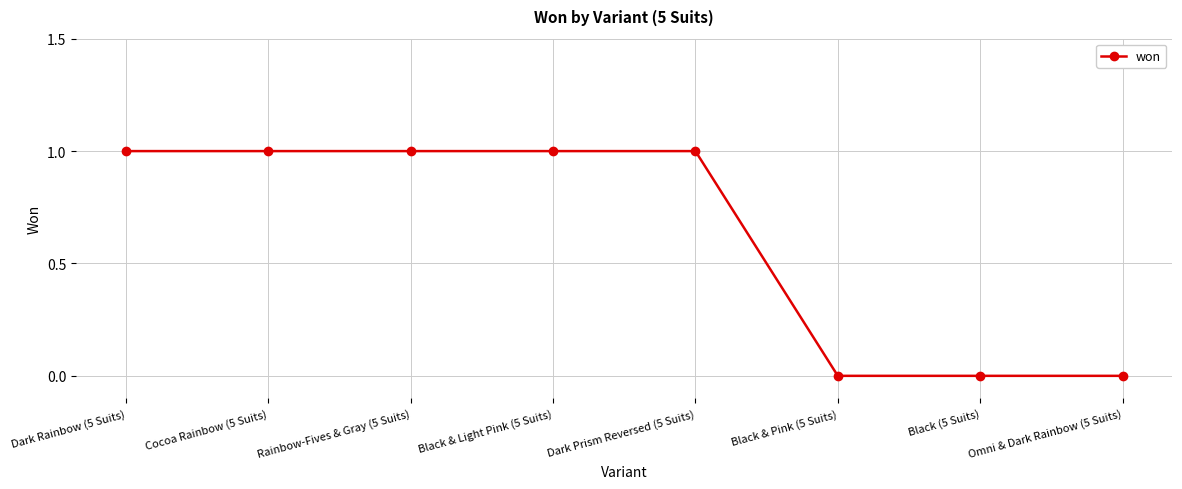

True or false: the data shows 1 at Dark Prism Reversed (5 Suits).

True